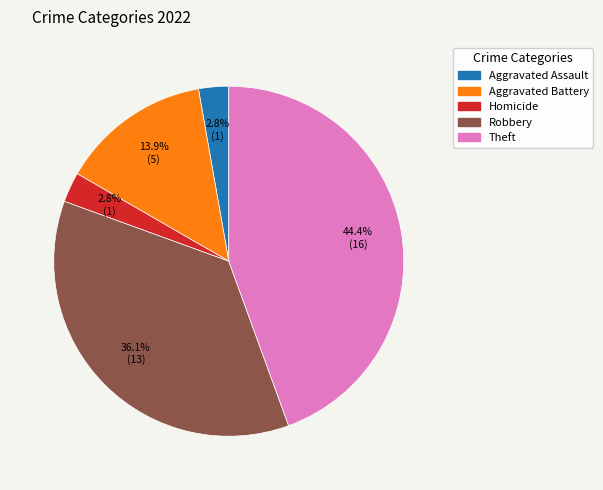

Is there a majority slice in this chart?

No